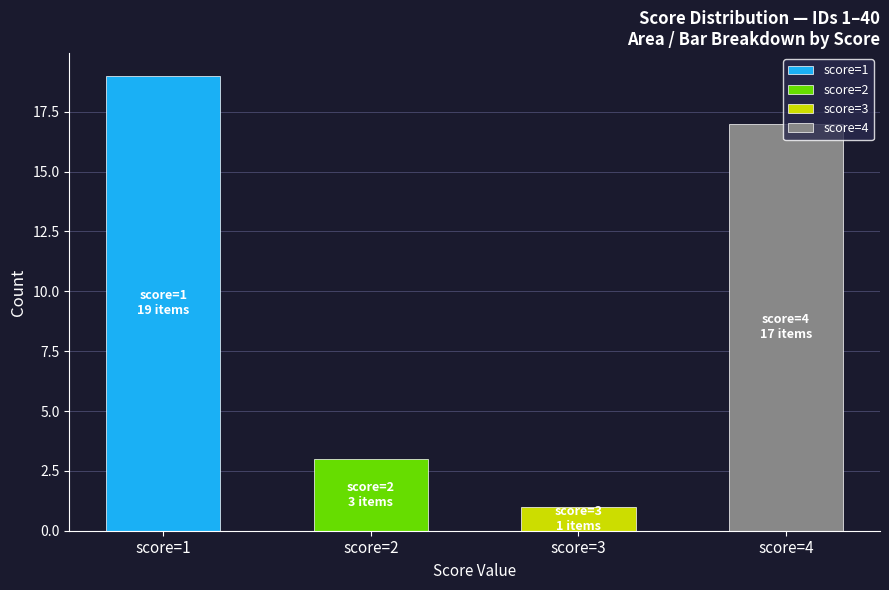

At which label does the data first exceed 13?

score=1